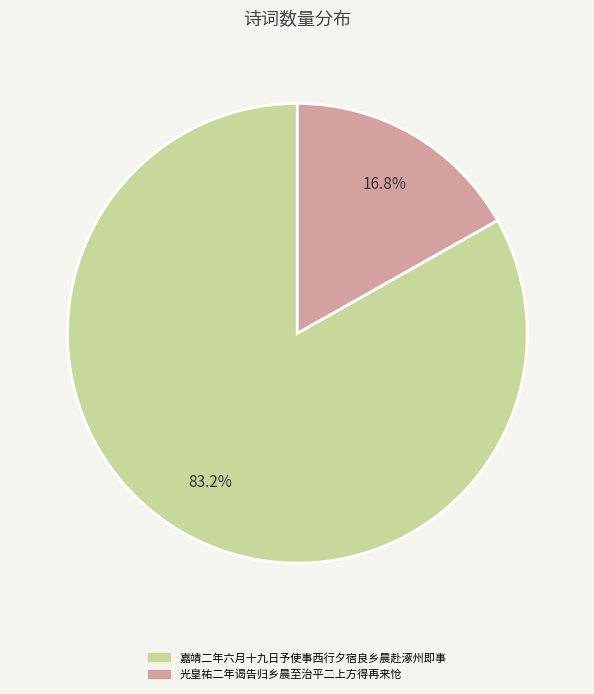

Approximately how many times larger is the value at 光皇祐二年谒告归乡晨至治平二上方得再来怆 compared to 嘉靖二年六月十九日予使事西行夕宿良乡晨赴涿州即事?

0.2